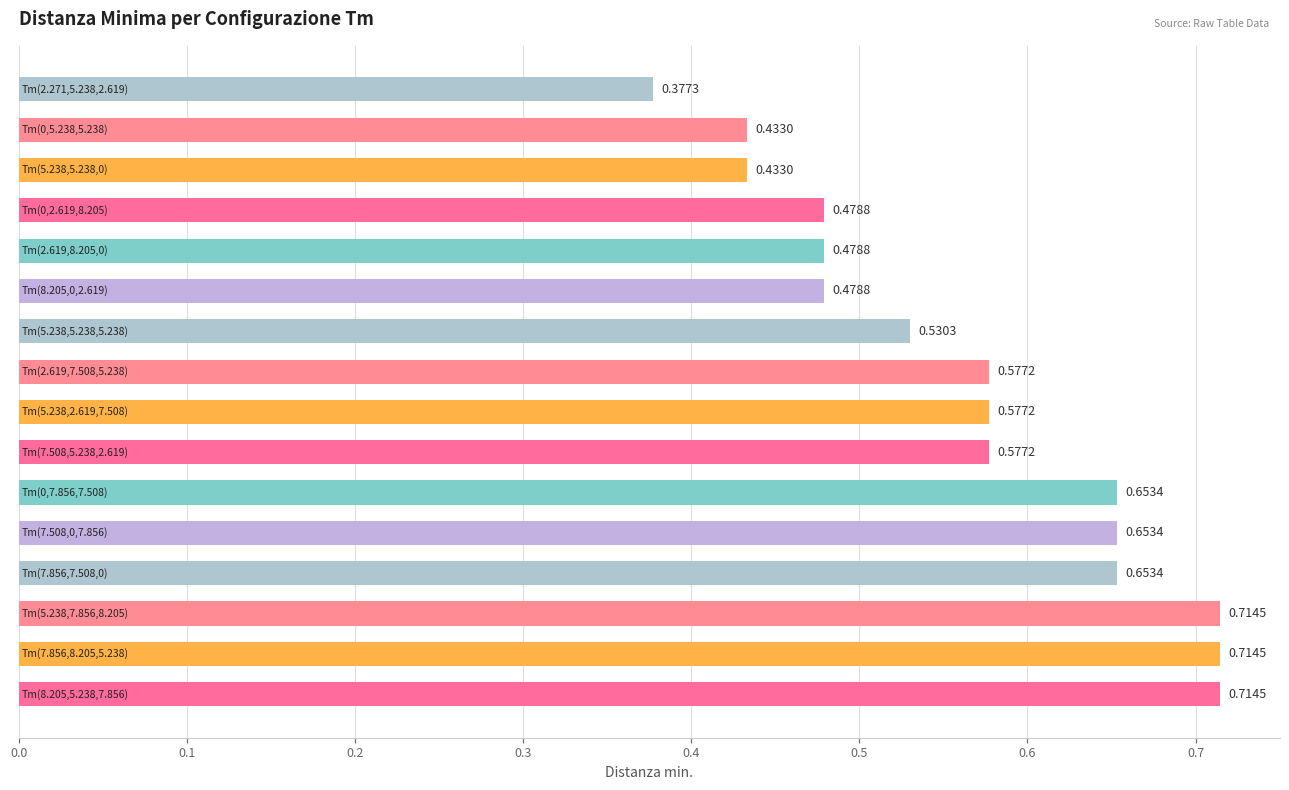

How many bars are there in total?

16